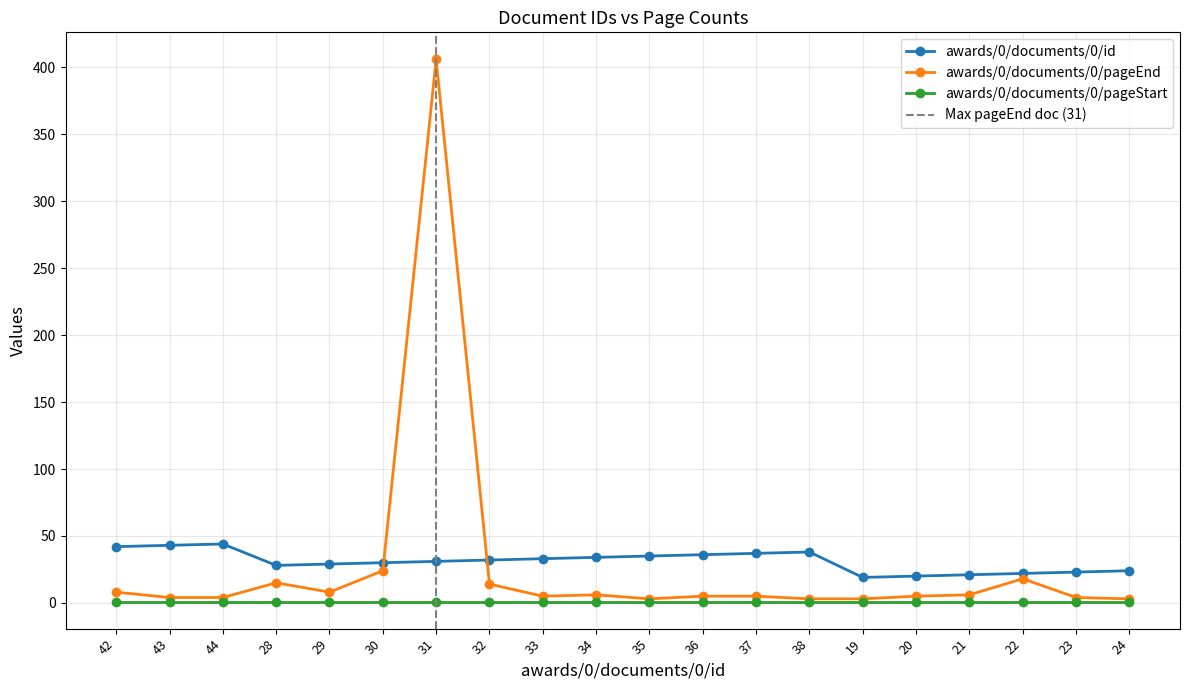

At which category does awards/0/documents/0/pageEnd reach its first local peak?

28